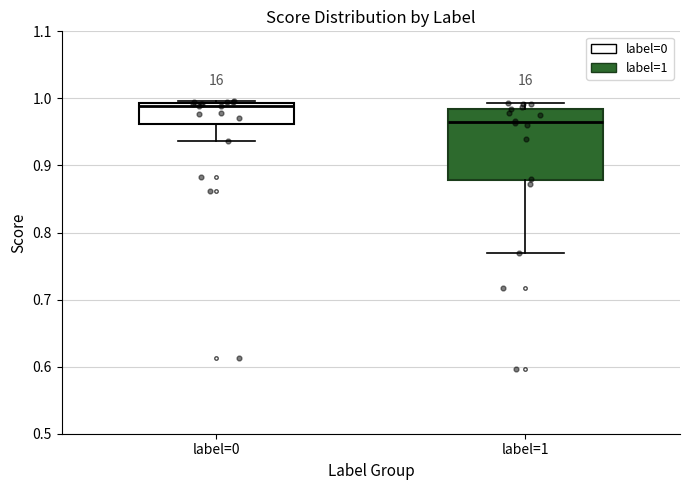

Reading left to right, transcribe this box plot: for each box, give where its median line is, the range the box spans, and where its two whiskers end, as read against the y-axis. The values are not printed on the chart, so give them approximately, as read against the axis.

label=0: median 0.99 (just below the box's upper edge), box 0.96 to 0.99, whiskers 0.94 to 1.00
label=1: median 0.96, box 0.88 to 0.98, whiskers 0.77 to 0.99